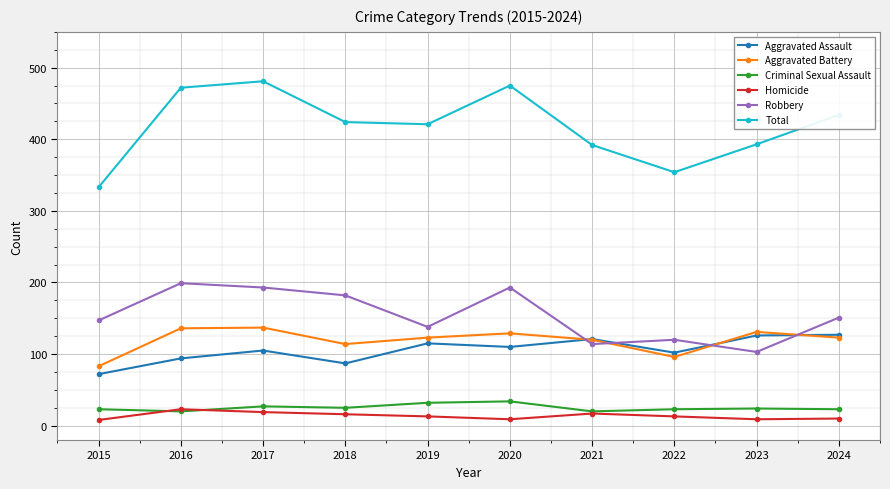

How many lines are shown in the chart?

6